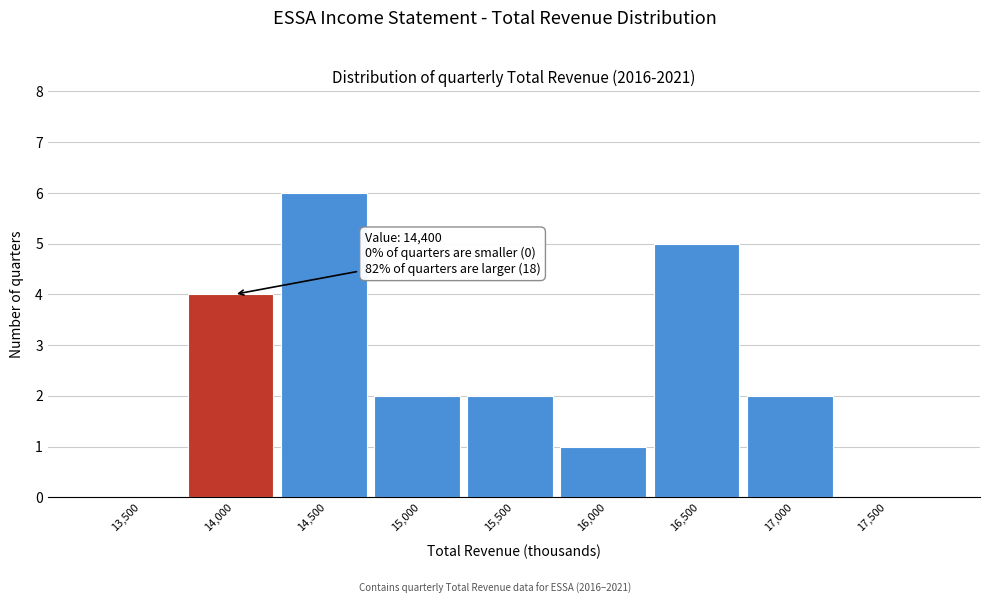

Reading right to left, extract all data points from this chart.

17,500=0	17,000=2	16,500=5	16,000=1	15,500=2	15,000=2	14,500=6	14,000=4	13,500=0